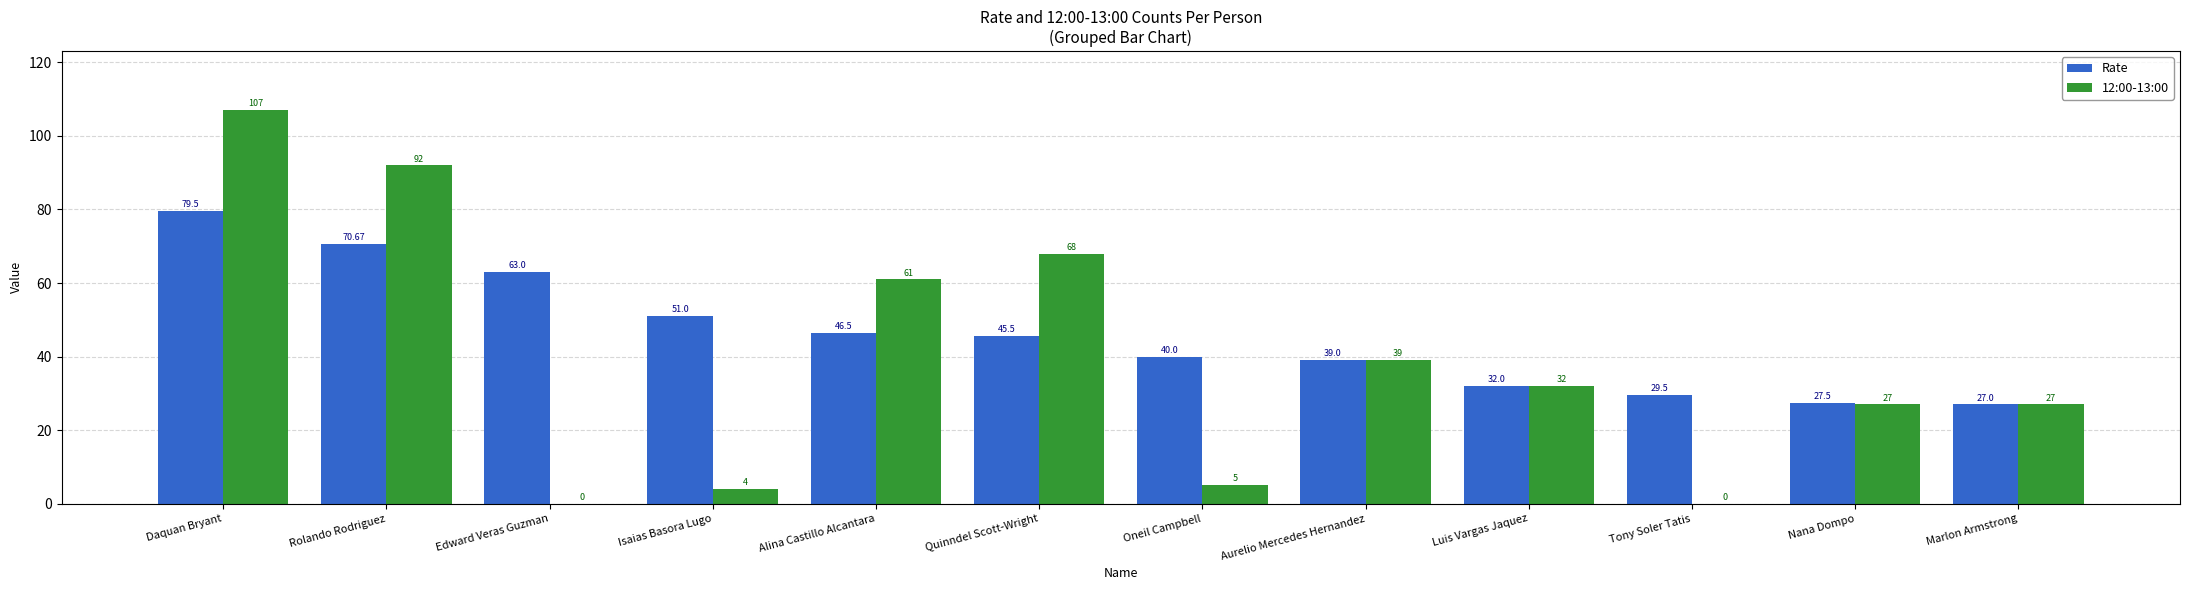

The 12:00-13:00 series shows 4.0 at Isaias Basora Lugo. True or false?

True